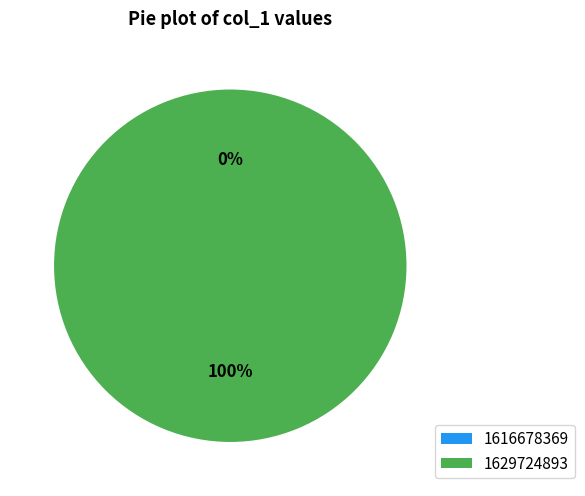

Count the number of slices in the pie.

2